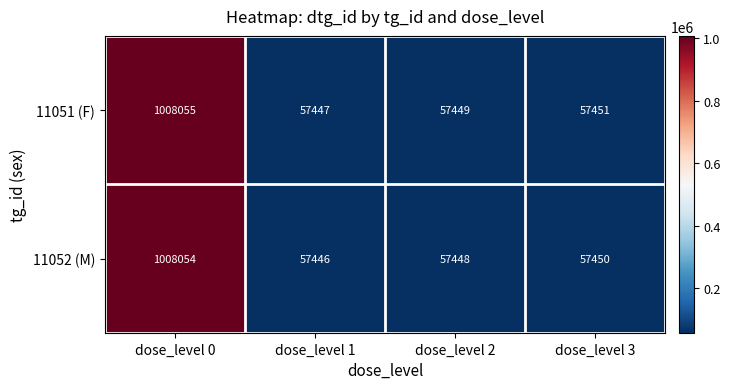

How many distinct data groups are displayed?

2